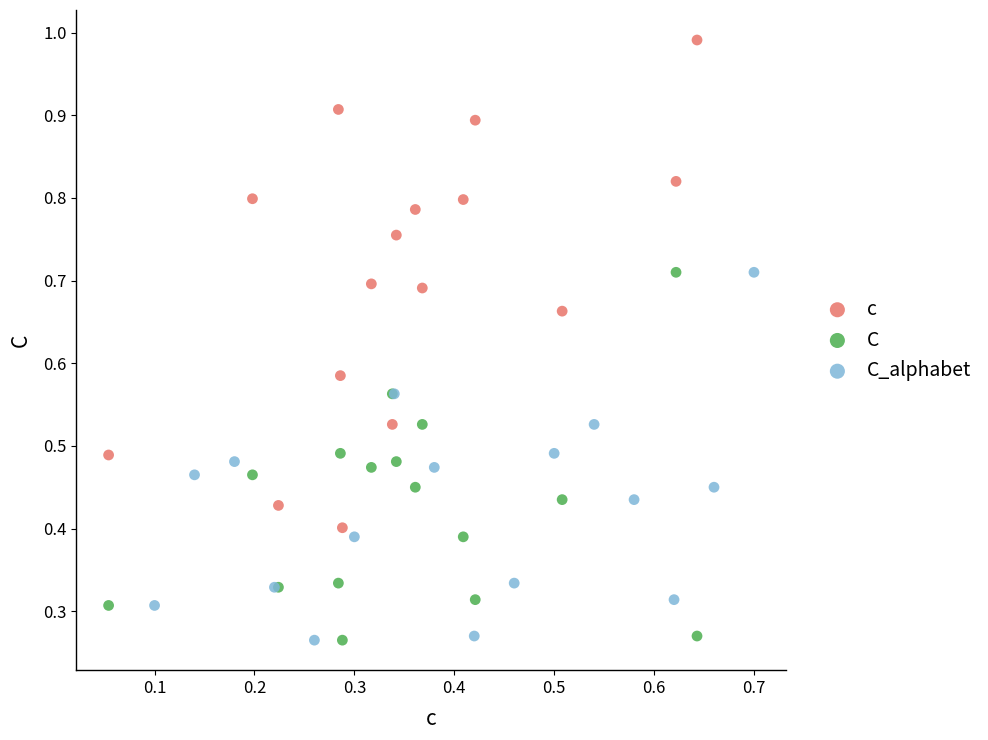

Which series reaches the maximum Y coordinate?

c